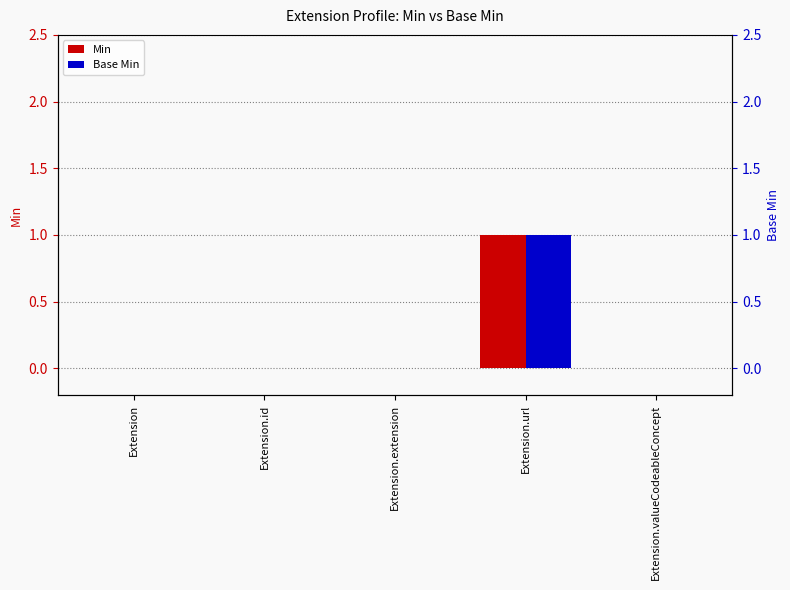

At which category is the sum across all series the highest?

Extension.url